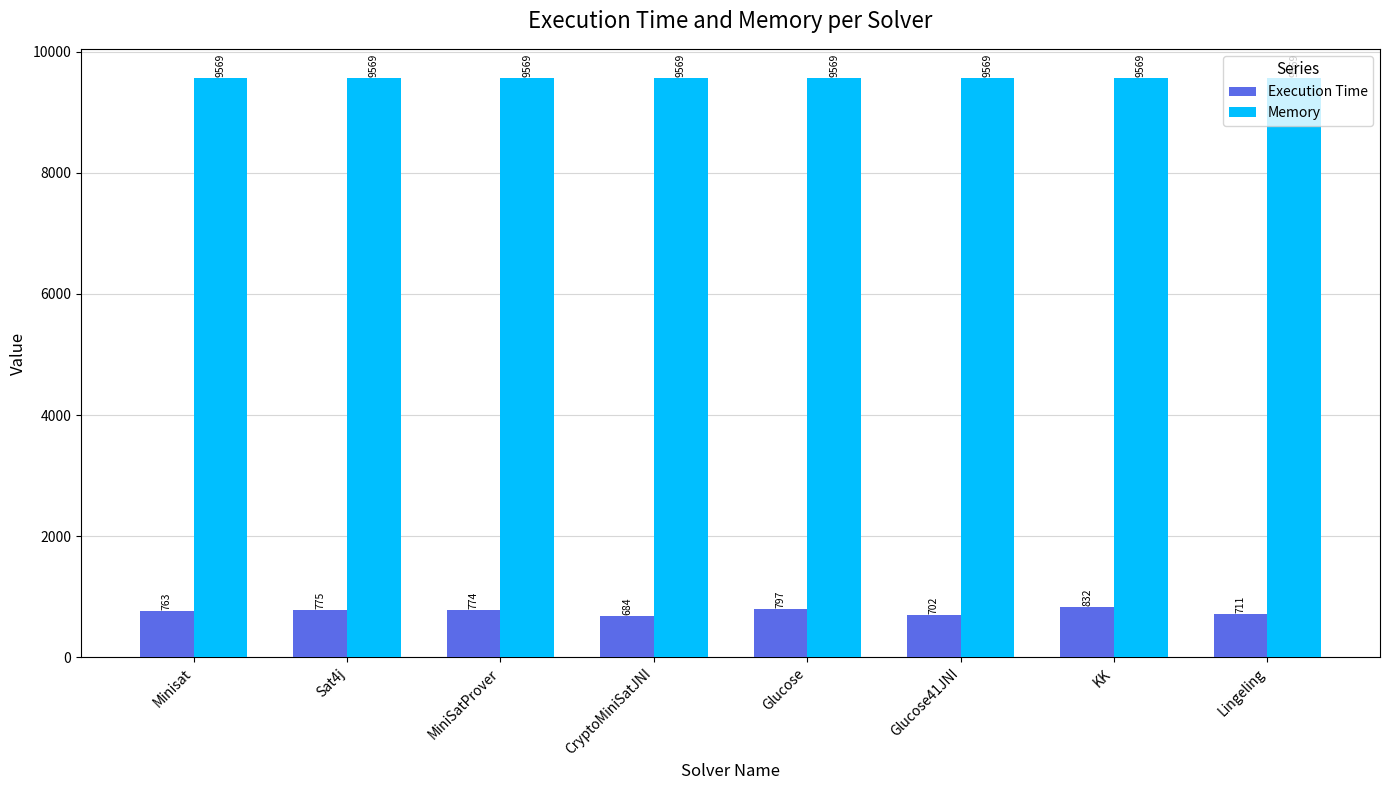

Reading left to right, transcribe all the data shown in this chart.

Execution Time: 763	775	774	684	797	702	832	711
Memory: 9569	9569	9569	9569	9569	9569	9569	9569